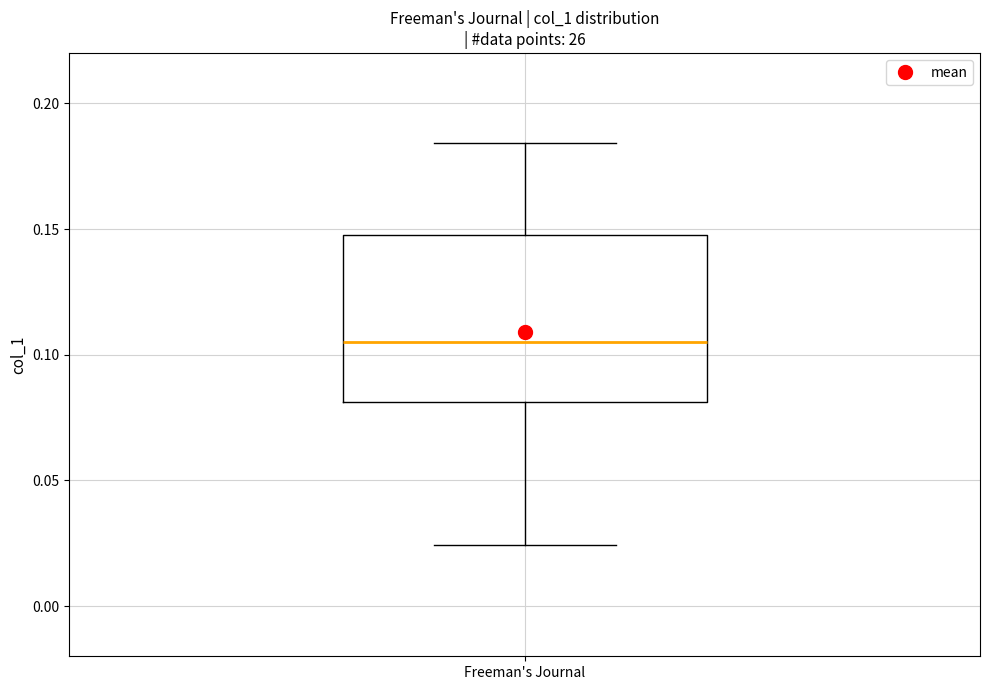

Transcribe this box plot: give where the median line is, the range the box spans, and where the two whiskers end, as read against the y-axis. The values are not printed on the chart, so give them approximately, as read against the axis.

median 0.105, box 0.080 to 0.150, whiskers 0.025 to 0.185